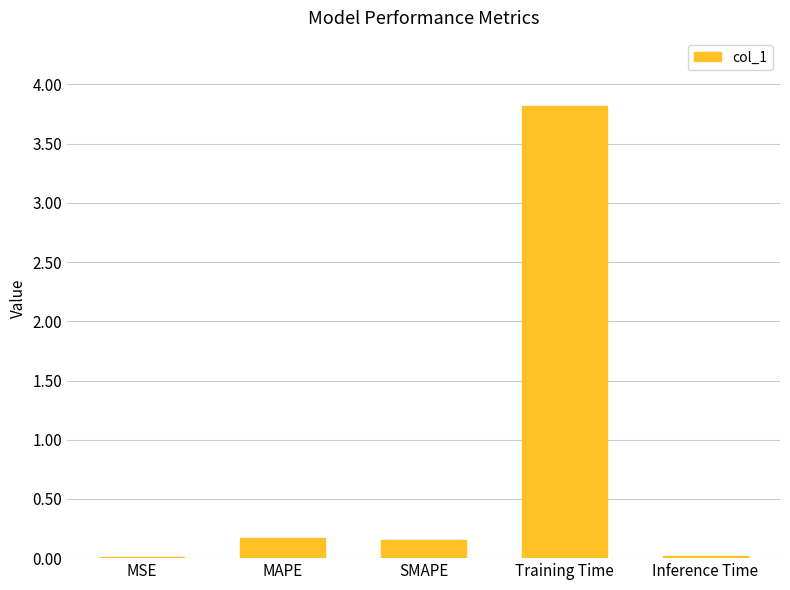

Is it true that the value at Training Time is 3.8?

True